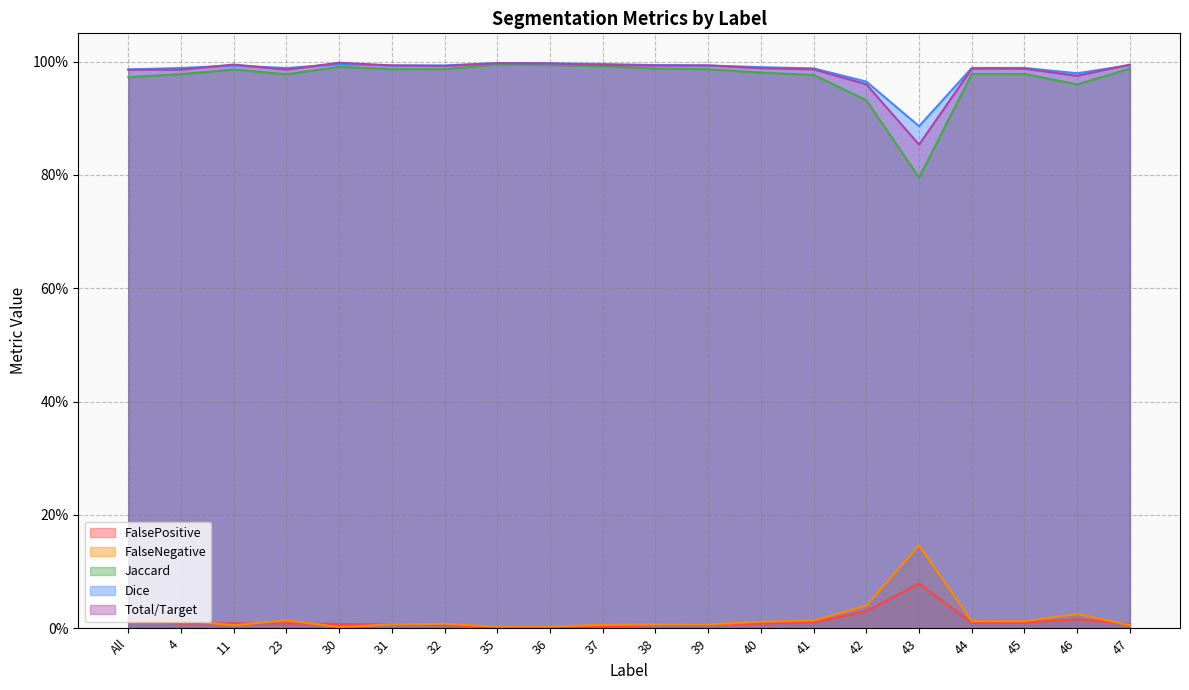

Which series changed the most between 36 and 40?

Jaccard